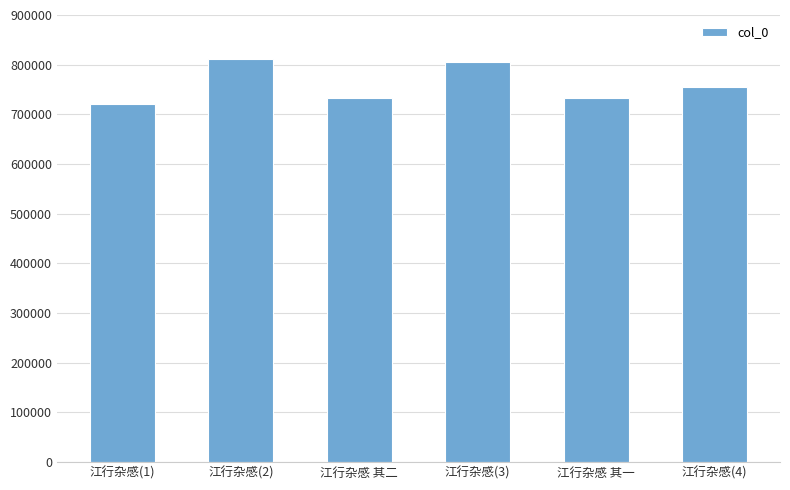

Are the bars grouped side by side (vs. stacked)?

No